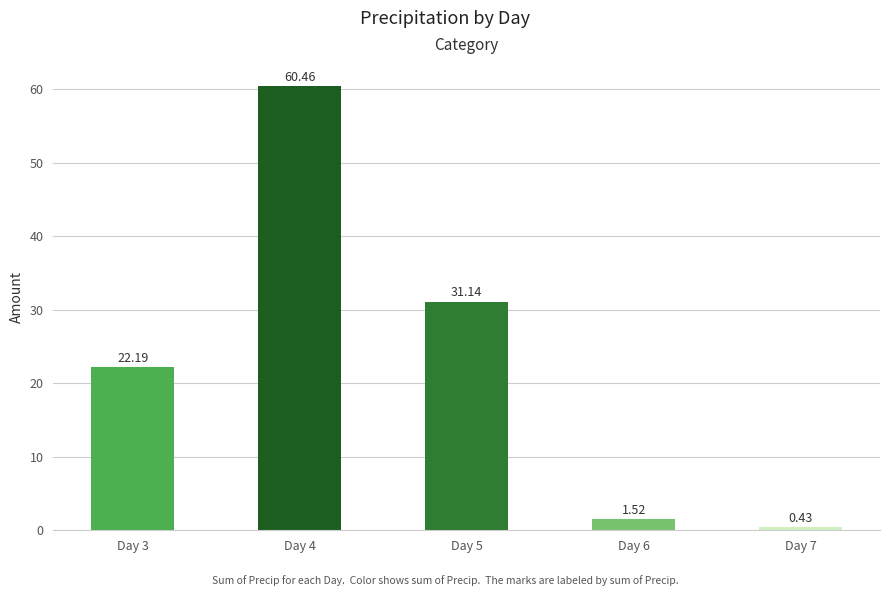

What is the difference between the values at Day 4 and Day 6?

58.9